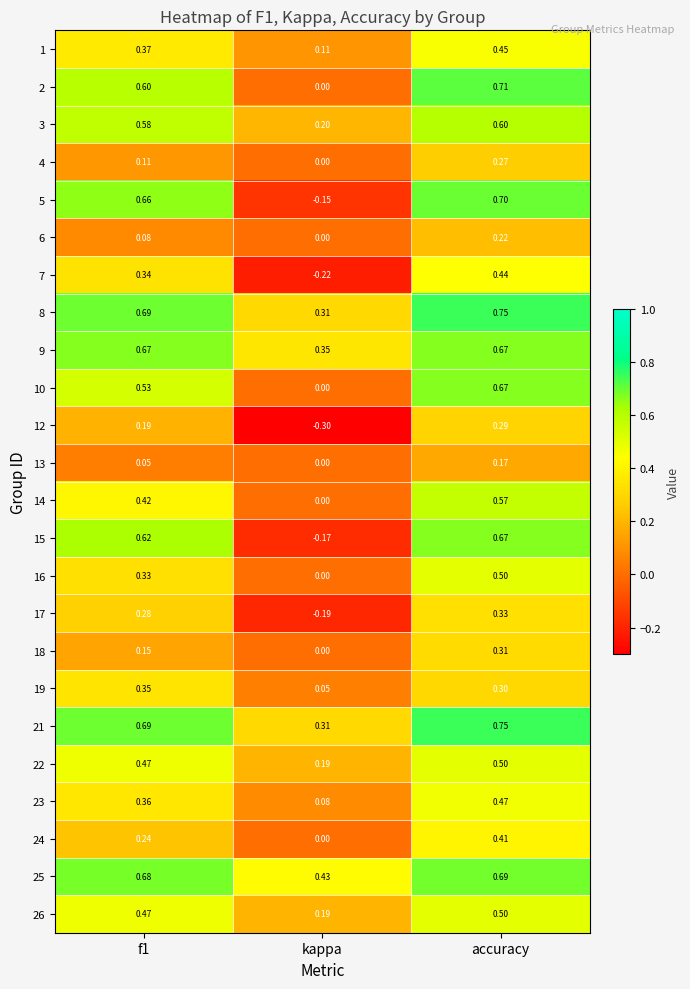

At which category is the sum across all series the highest?

accuracy